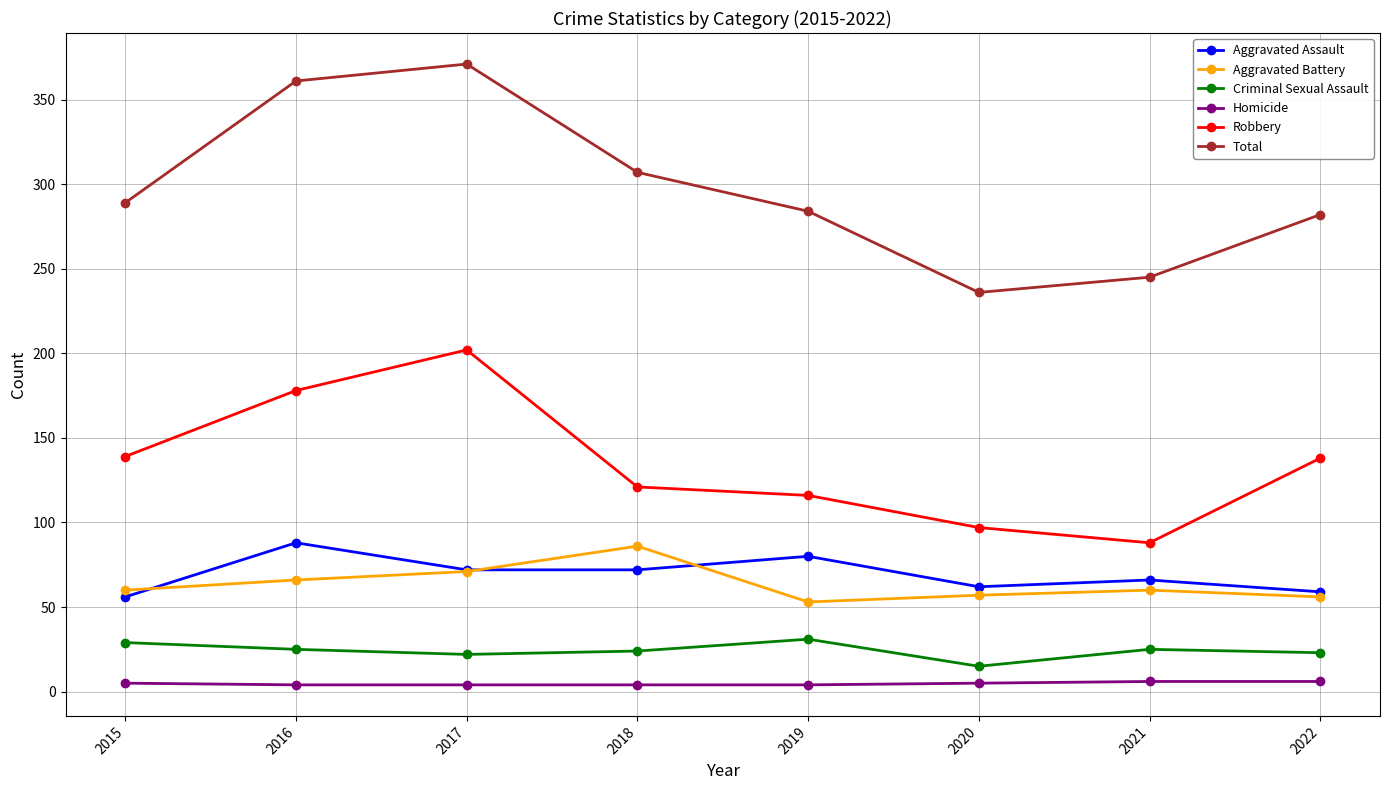

Rank the series at 2016 from highest to lowest value.

Total, Robbery, Aggravated Assault, Aggravated Battery, Criminal Sexual Assault, Homicide